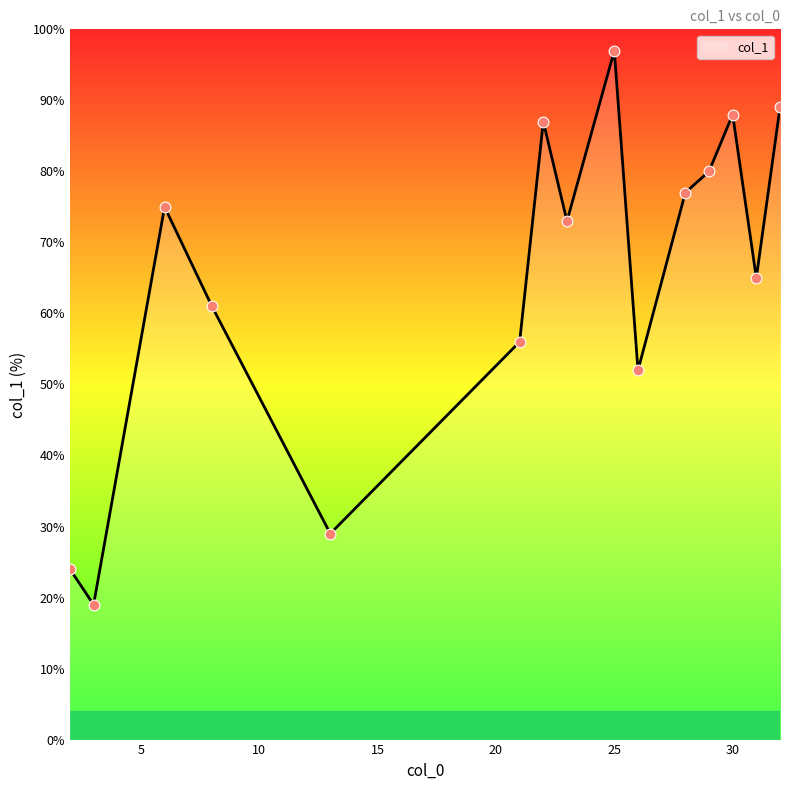

What is the smallest value displayed?

19